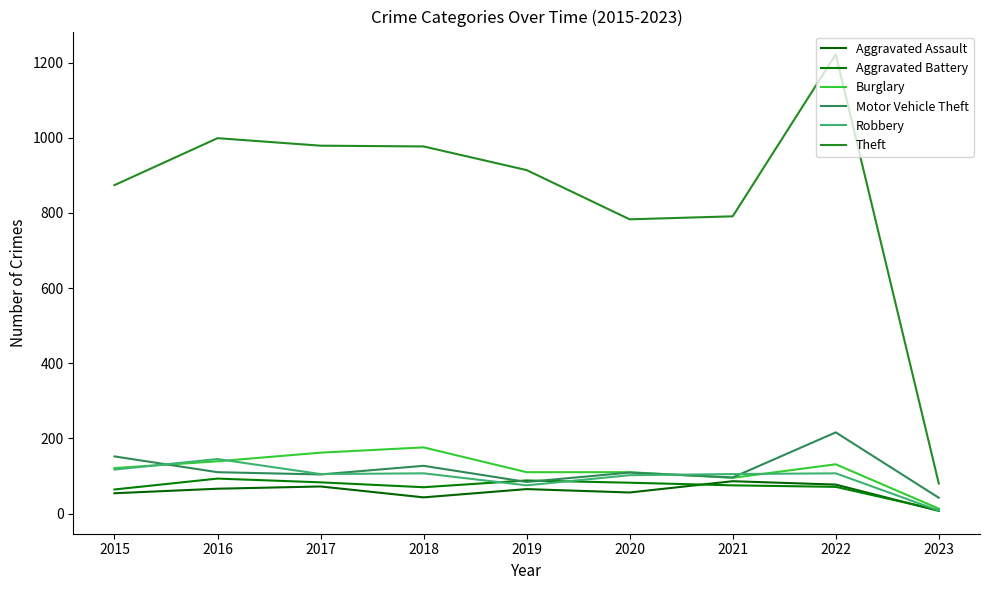

At which label does Aggravated Assault reach its minimum?

2023